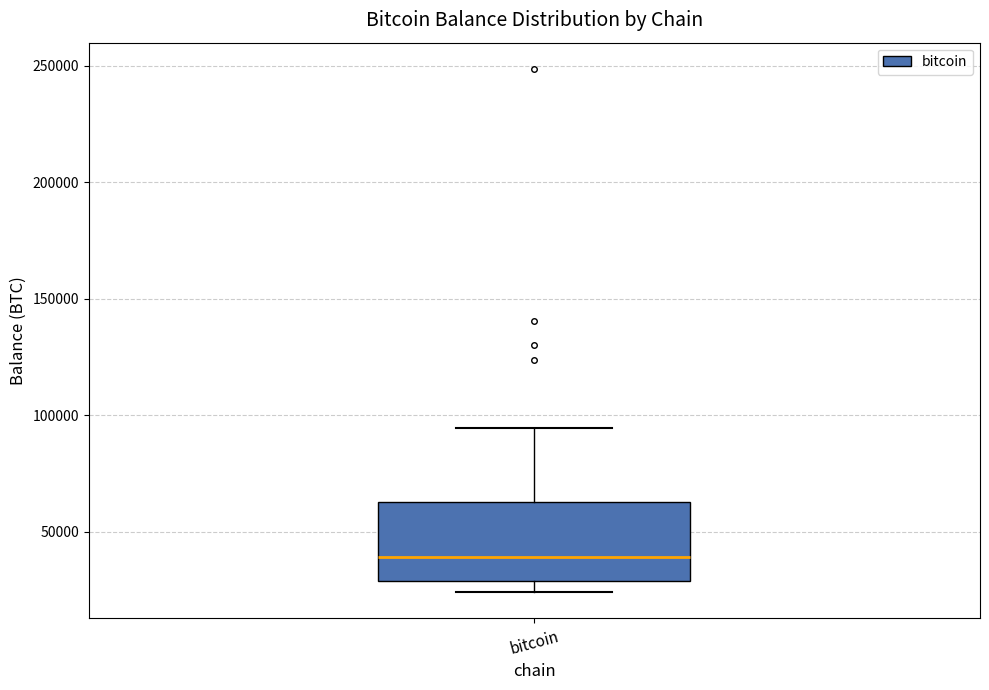

Transcribe this box plot: give where the median line is, the range the box spans, and where the two whiskers end, as read against the y-axis. The values are not printed on the chart, so give them approximately, as read against the axis.

median 40000, box 30000 to 65000, whiskers 25000 to 95000